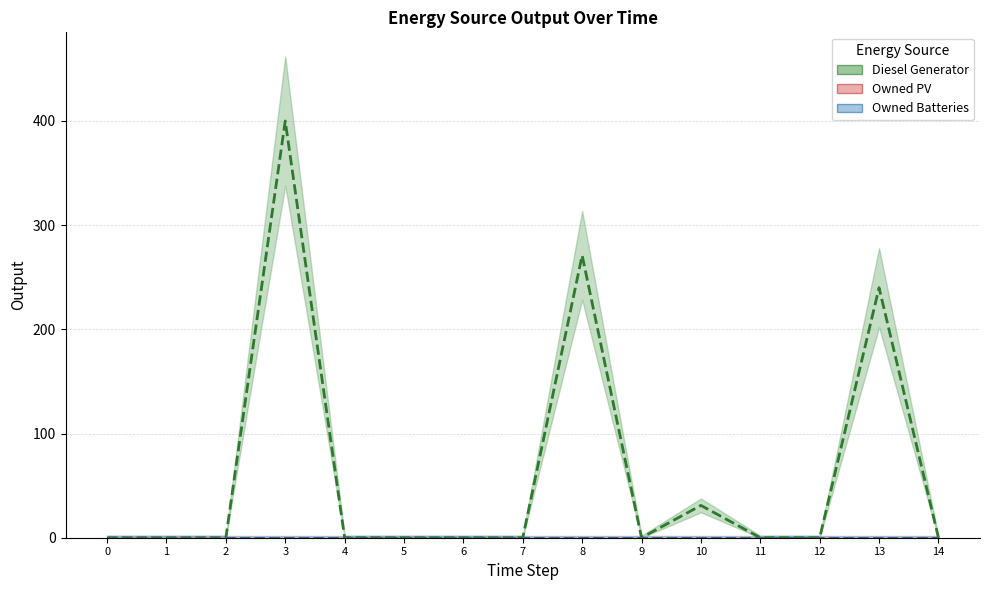

How many values in Diesel Generator are above zero?

4